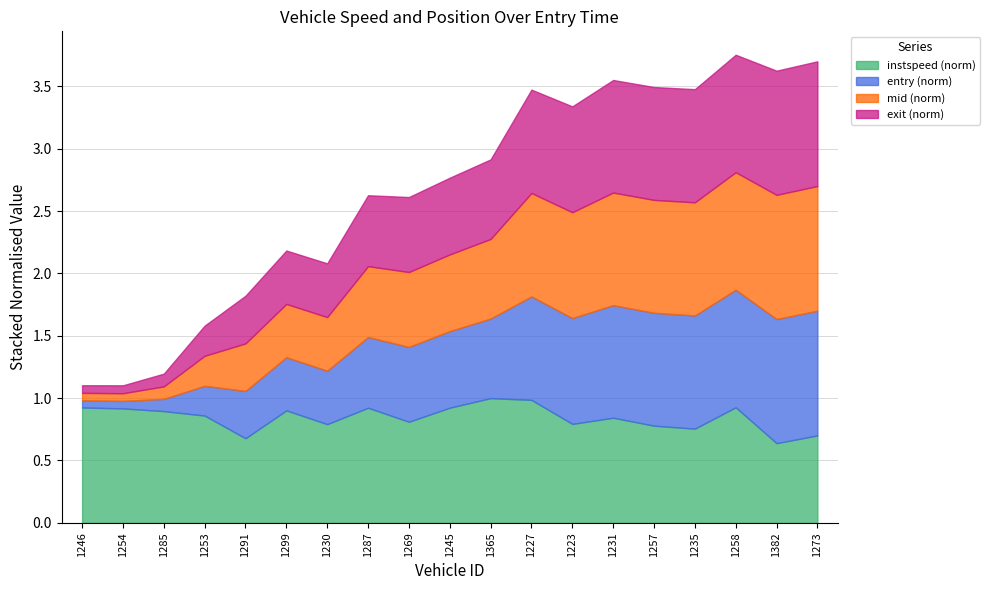

Rank the categories by mid_norm value from highest to lowest.

1273, 1382, 1258, 1235, 1257, 1231, 1223, 1227, 1365, 1245, 1269, 1287, 1230, 1299, 1291, 1253, 1285, 1254, 1246